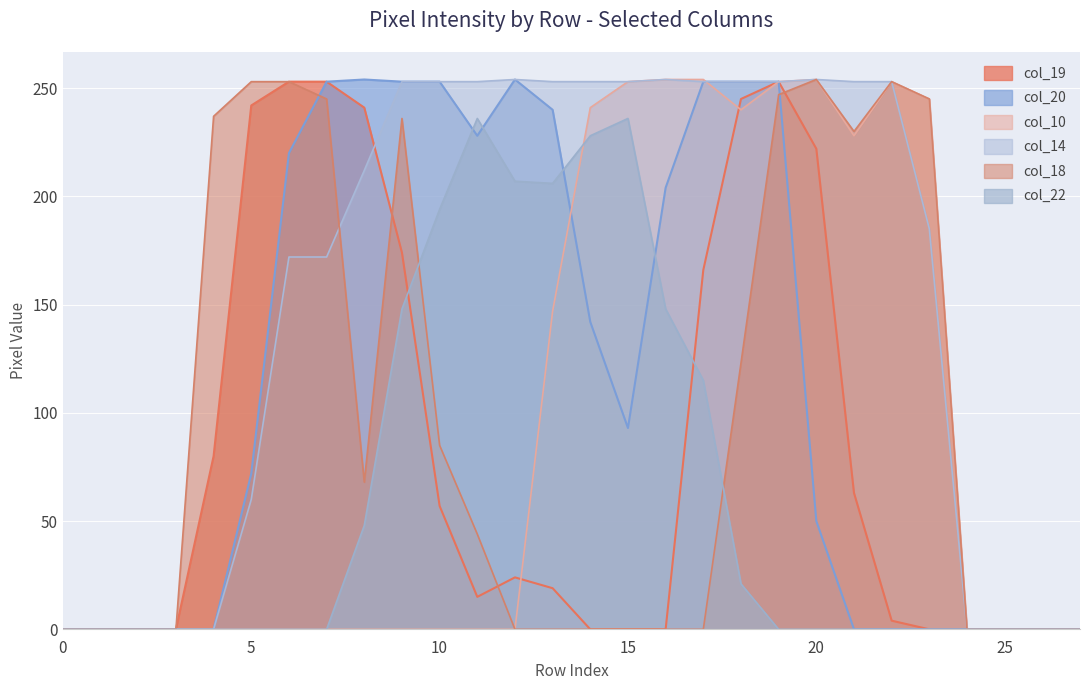

How many values in the col_14 series are below 253?

14